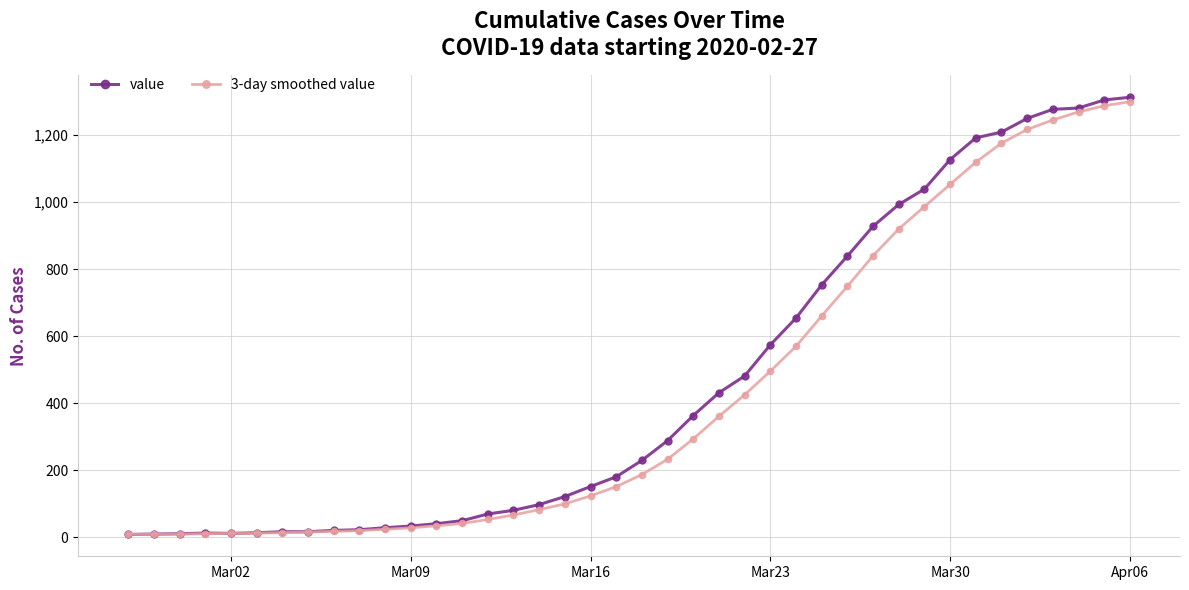

How many values in the 3-day smoothed value series are below 186?

20